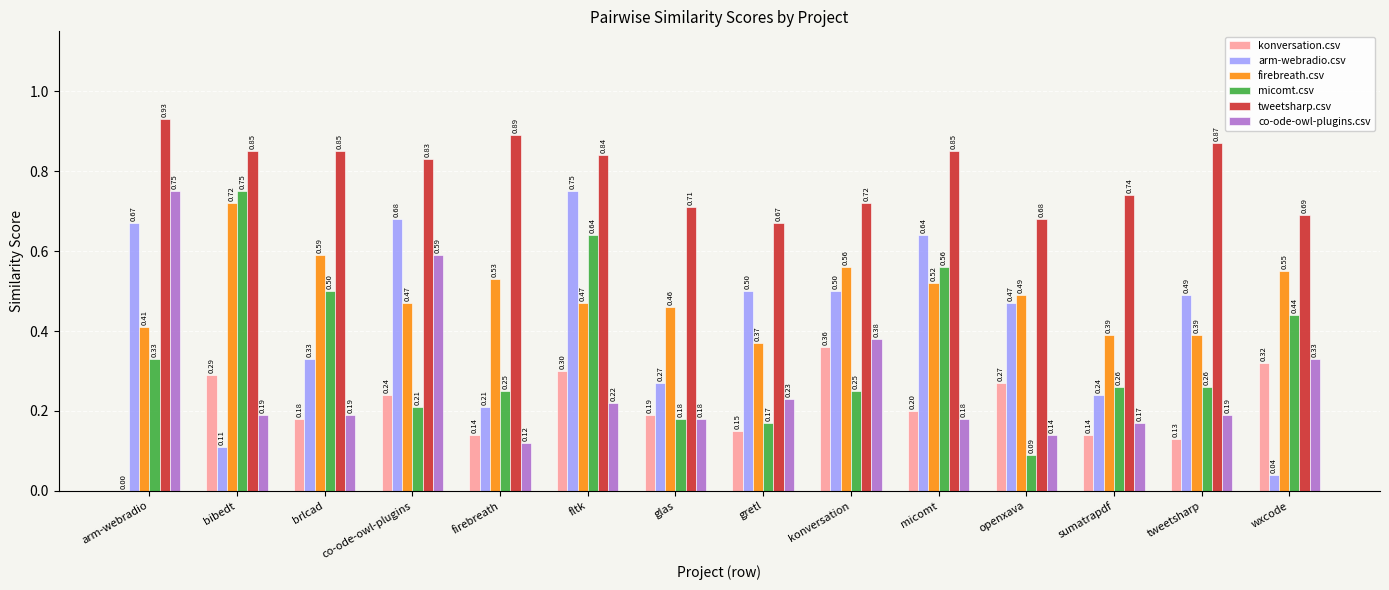

True or false: co-ode-owl-plugins.csv has a value of 0.2 at openxava.

False